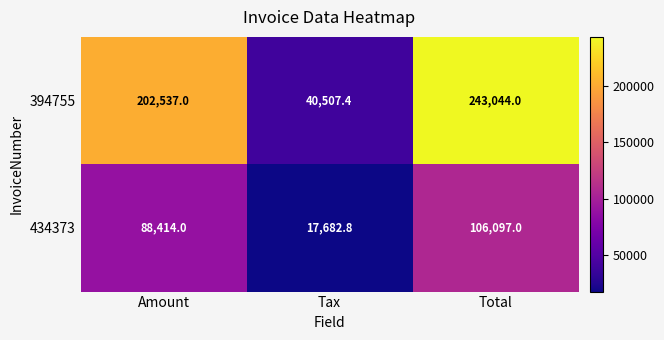

Which series has the largest range (max minus min)?

394755